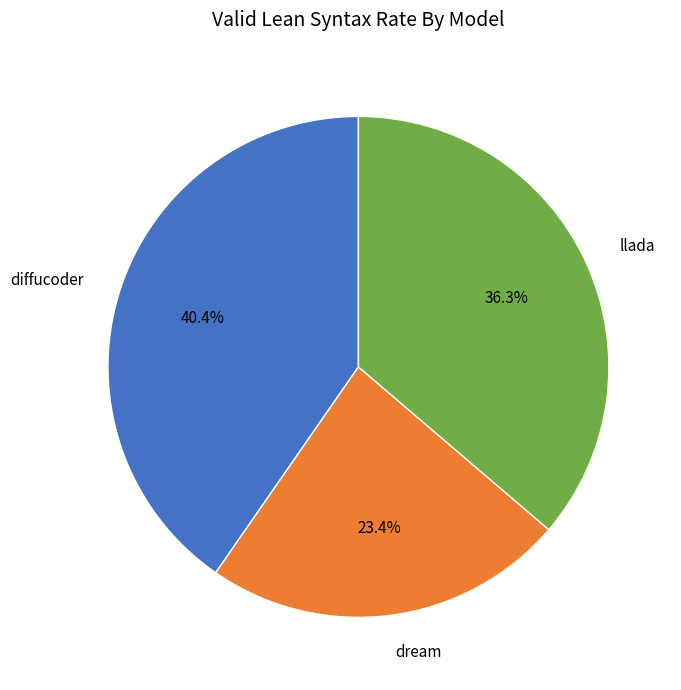

To the nearest percent, what is the average slice percentage?

33%